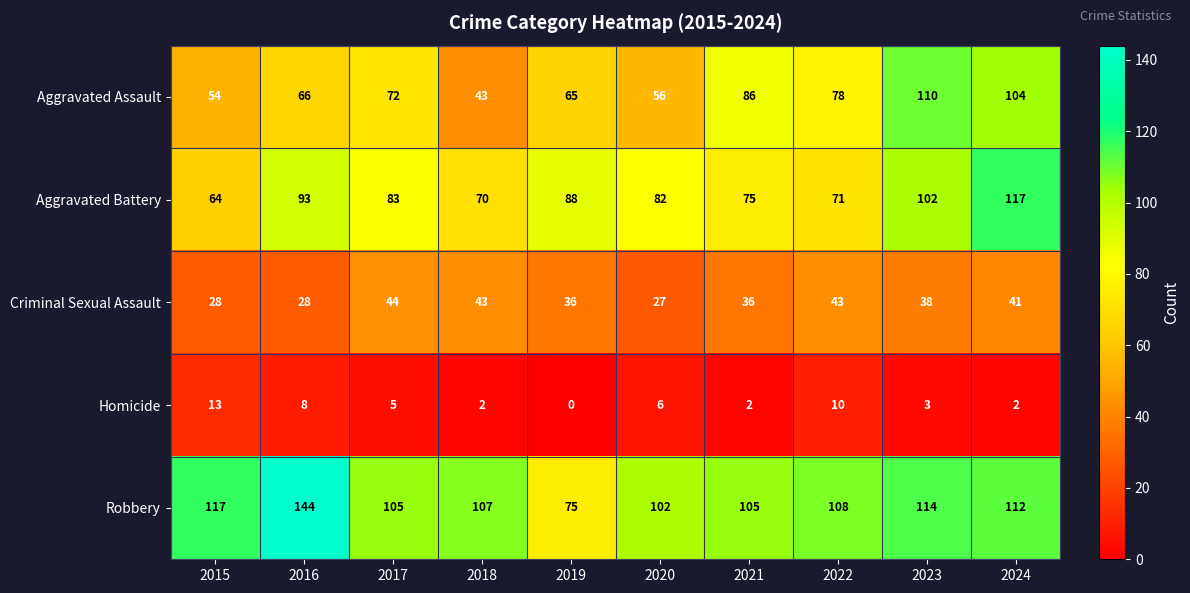

Which series has the largest range (max minus min)?

Robbery